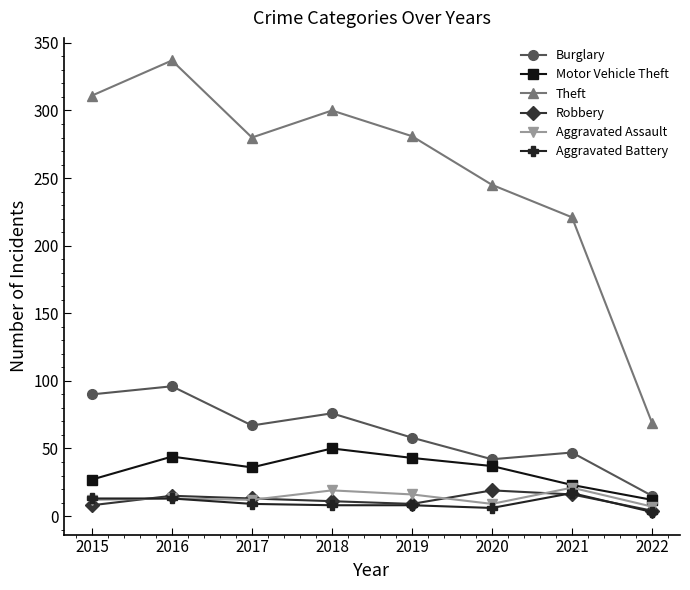

Does the chart display data point markers on the line(s)?

Yes